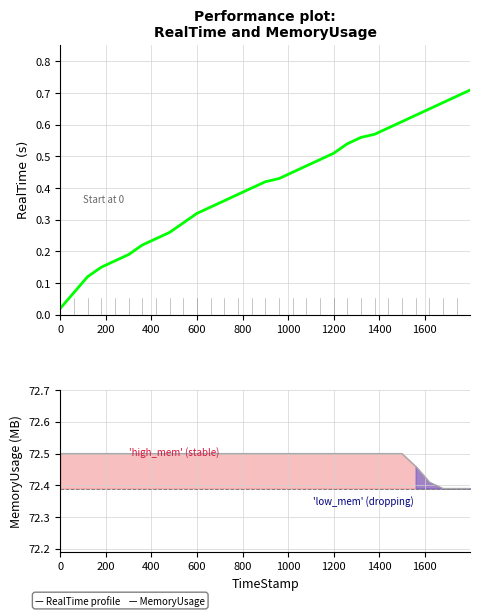

What is the value of the RealTime profile point at the 18th from the left?

0.5